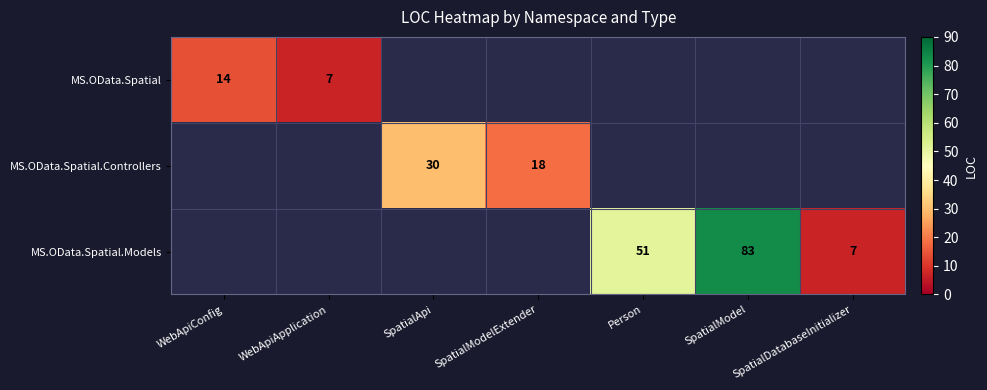

What is the difference between the MS.OData.Spatial.Models values at SpatialModel and SpatialDatabaseInitializer?

76